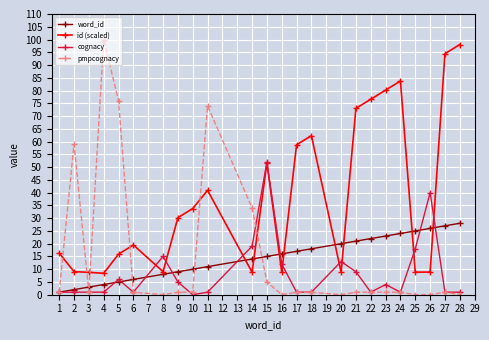

At how many categories does at least one series exceed 4?

24